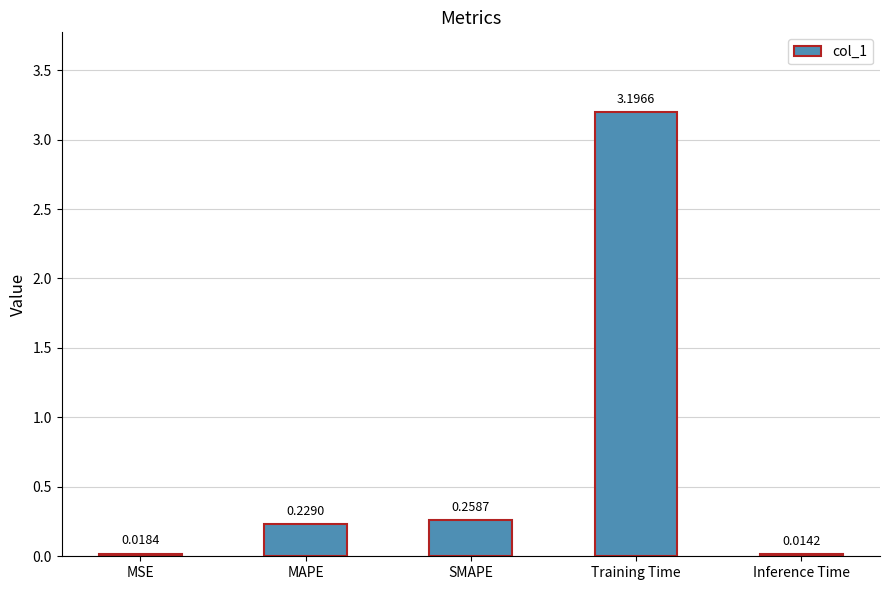

How many distinct data groups are displayed?

1